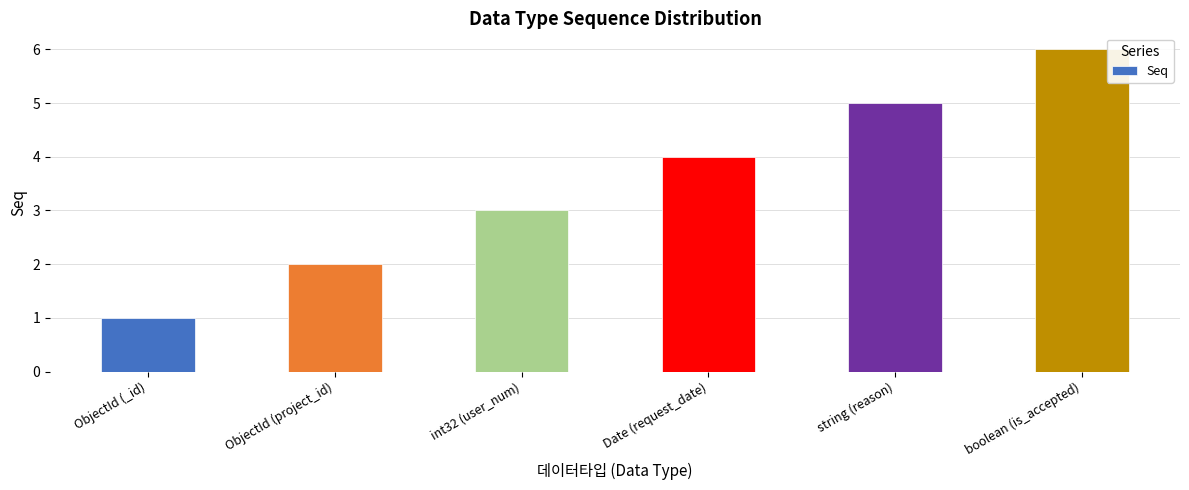

How many values are between 2 and 5?

4